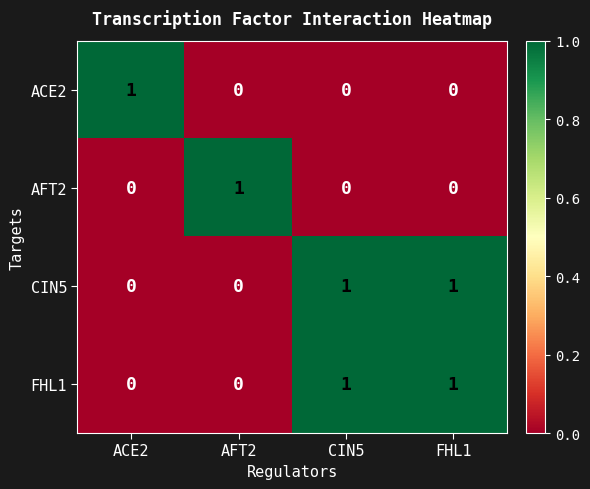

How many distinct data groups are displayed?

4